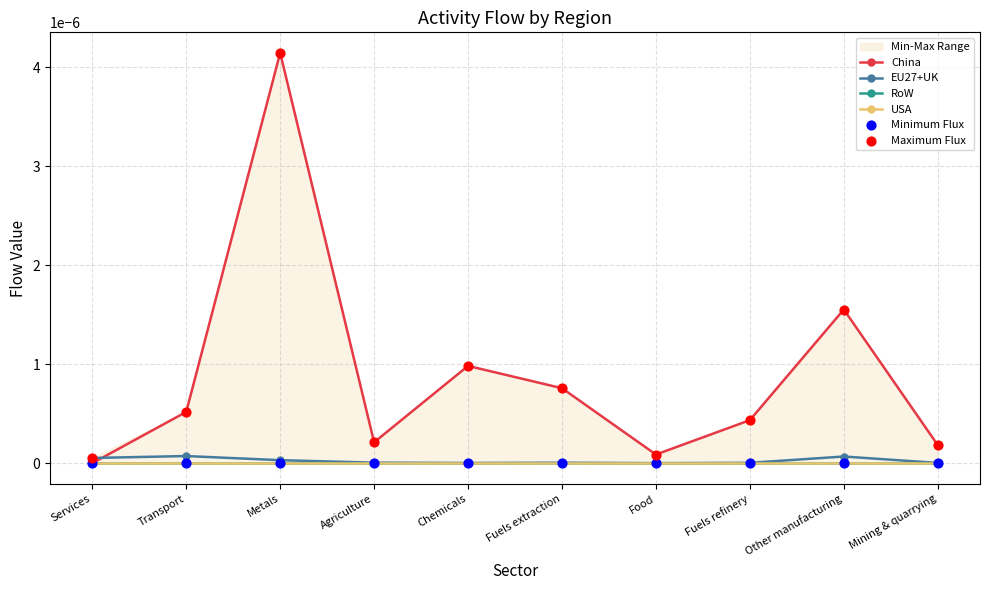

Is the value of RoW at Mining & quarrying greater than the value of Minimum Flux at Transport?

No